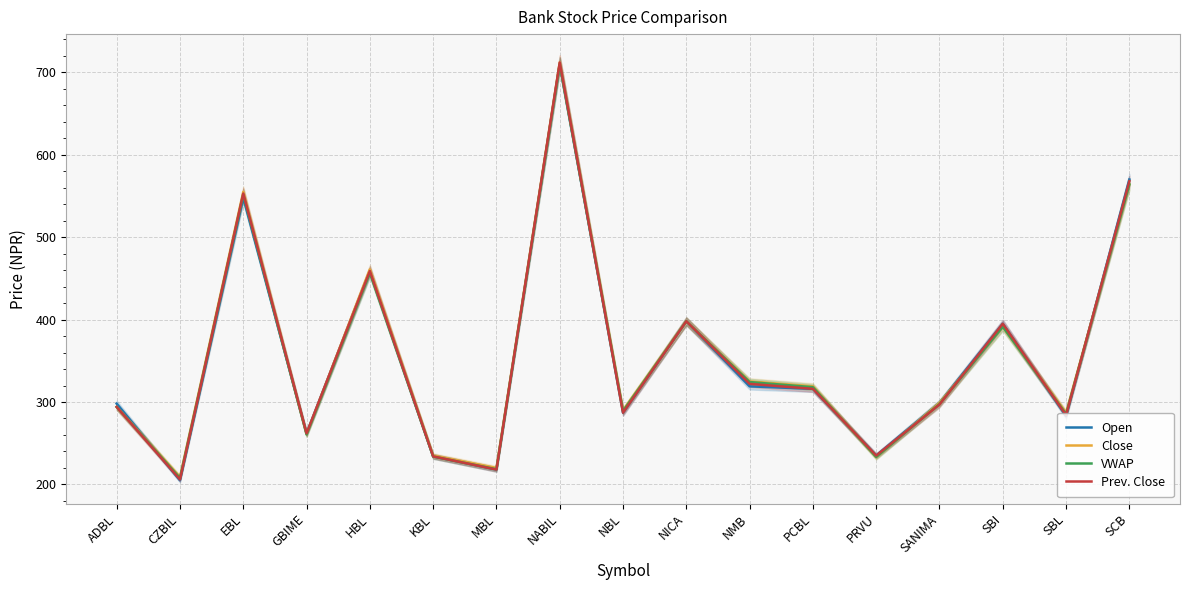

Reading left to right, transcribe all the data shown in this chart.

Open: 298.0	205.0	548.0	262.0	459.0	234.0	218.0	710.0	287.0	398.0	319.0	316.0	235.0	299.0	395.0	283.0	570.0
Close: 294.0	209.0	555.0	261.0	461.0	235.0	220.0	712.0	290.0	398.0	325.0	319.0	233.0	299.0	391.0	287.0	564.0
VWAP: 294.0	207.7	551.8	260.5	456.7	233.8	218.4	709.8	288.9	397.9	324.2	318.0	233.3	297.5	391.4	285.4	564.0
Prev. Close: 294.0	206.0	553.0	262.0	459.0	234.0	218.0	712.0	287.0	398.0	322.0	316.0	235.0	297.0	395.0	284.0	568.0